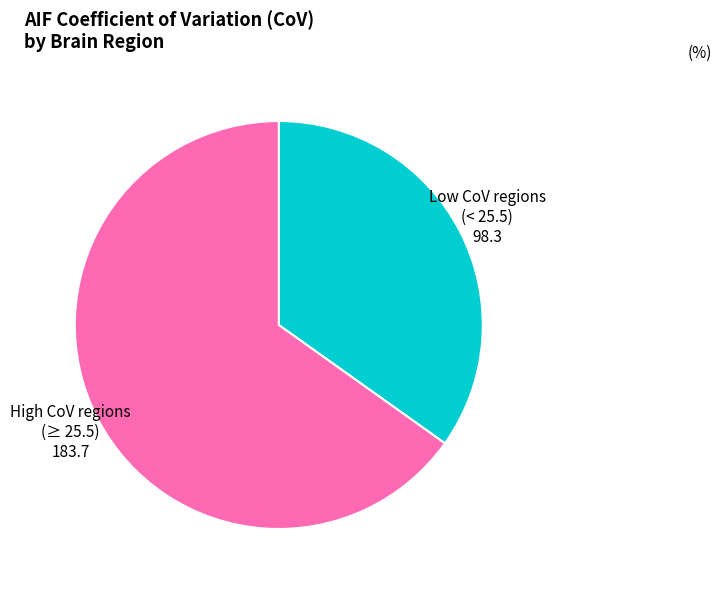

Count the number of slices in the pie.

2